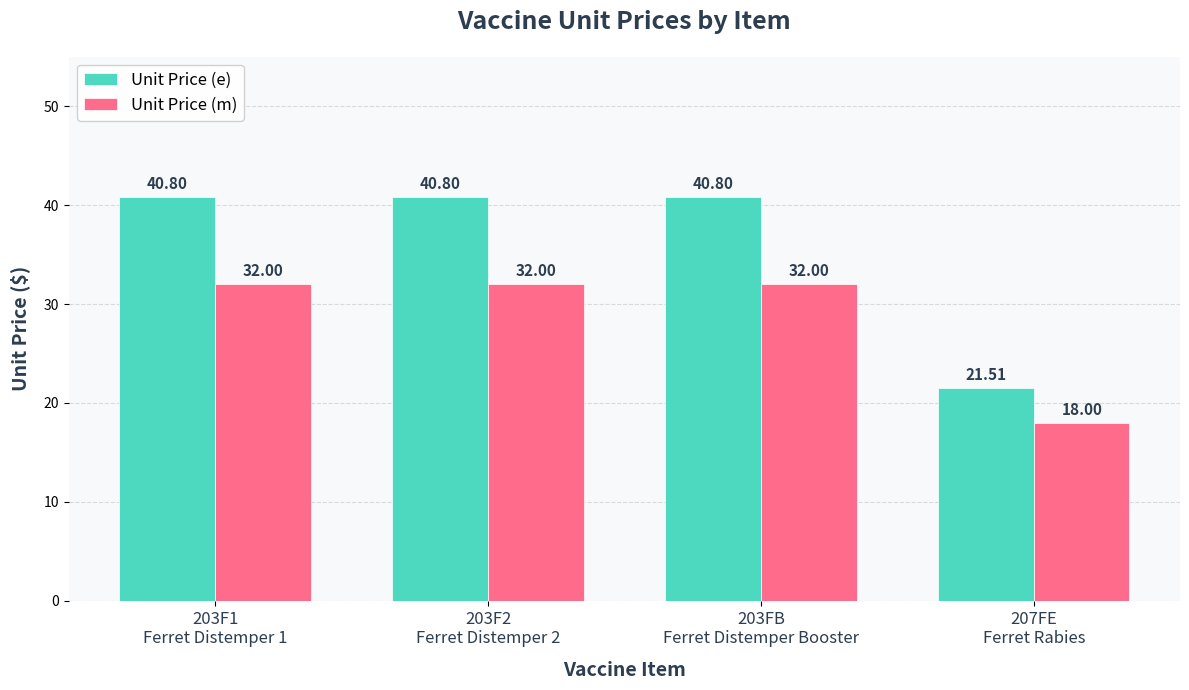

What is the average value of the Unit Price (e) series?

36.0